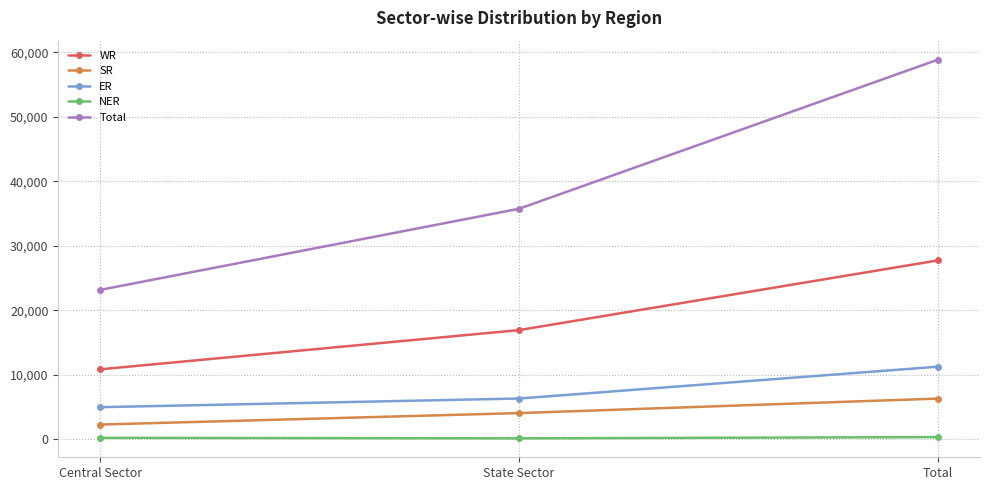

What is the value of the WR point at the 2nd from the left?

16909